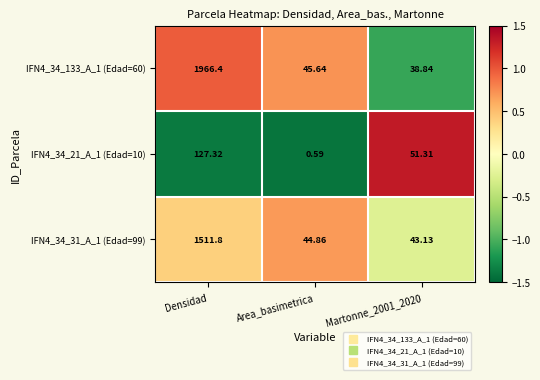

Which series has the widest spread of values?

IFN4_34_133_A_1 (Edad=60)